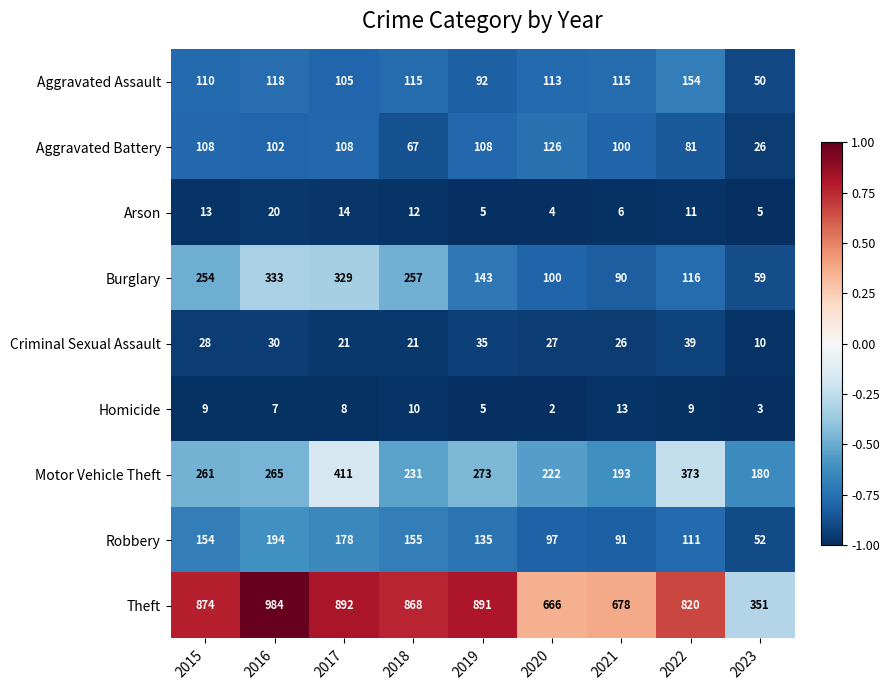

At which category is the sum across all series the highest?

2017